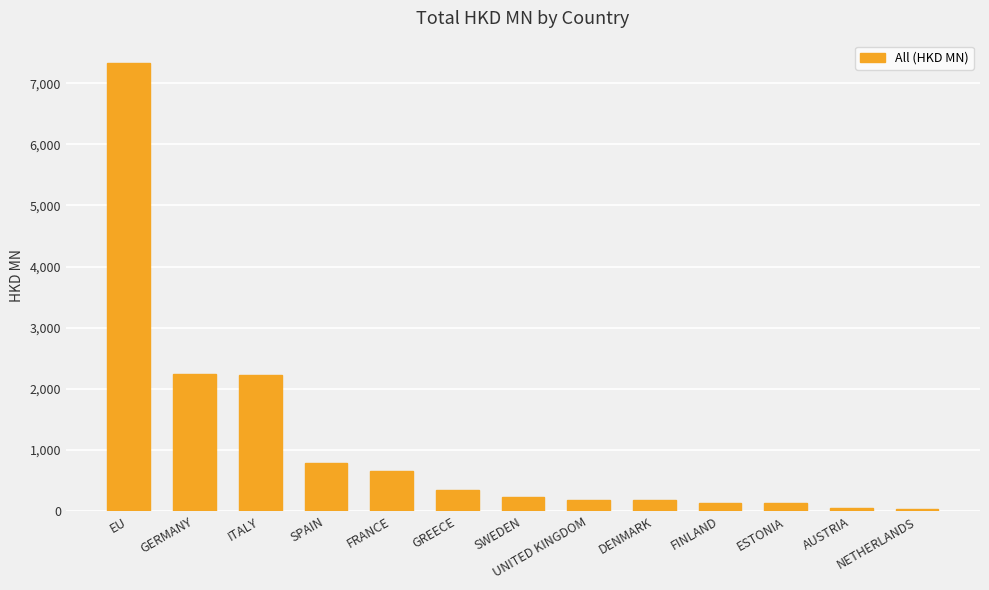

How many values are below 240?

6